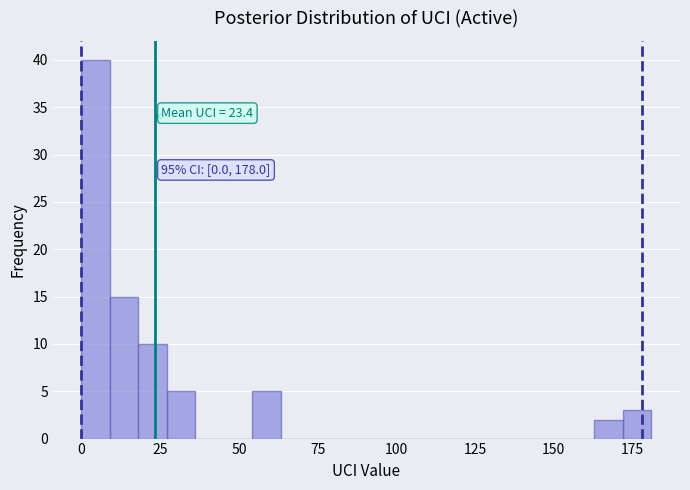

Around what value on the x-axis is the tallest bar? Give the approximate position of its centre, as read against the axis.

5